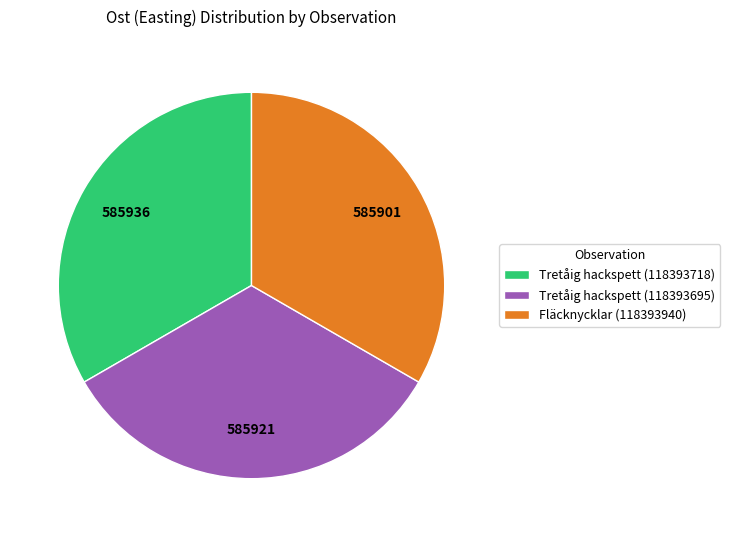

Is it true that Fläcknycklar (118393940) is 33% of the pie?

True